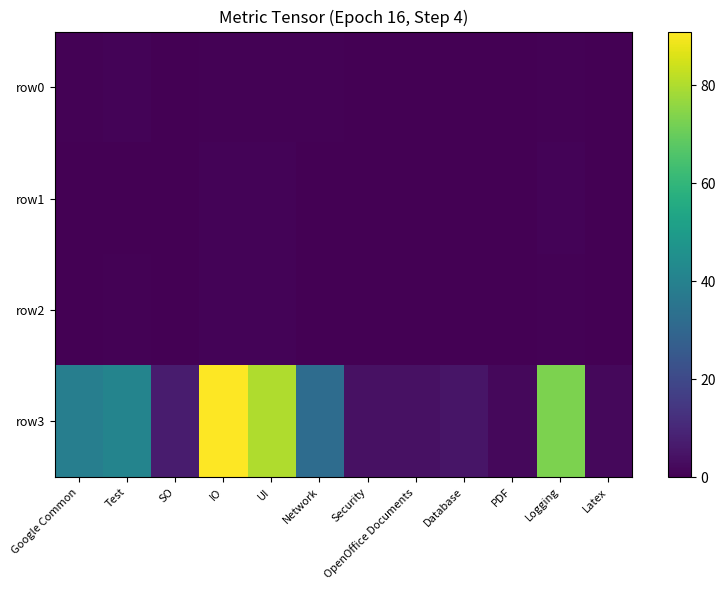

Rank the series by their maximum value, from highest to lowest.

row3, row1, row2, row0